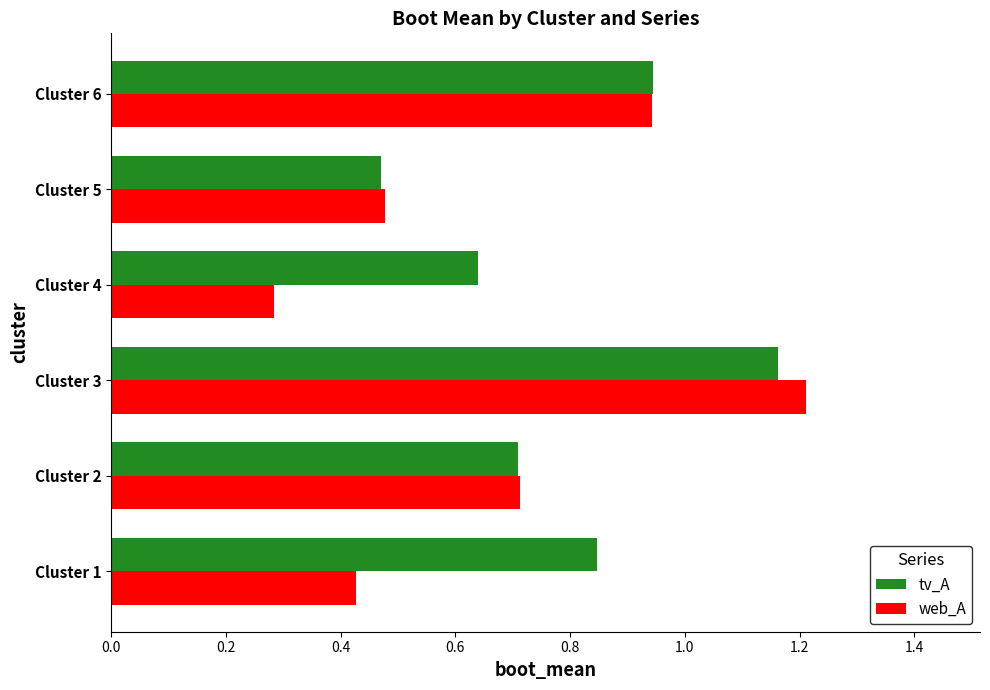

What are all the series names shown in the legend?

tv_A, web_A